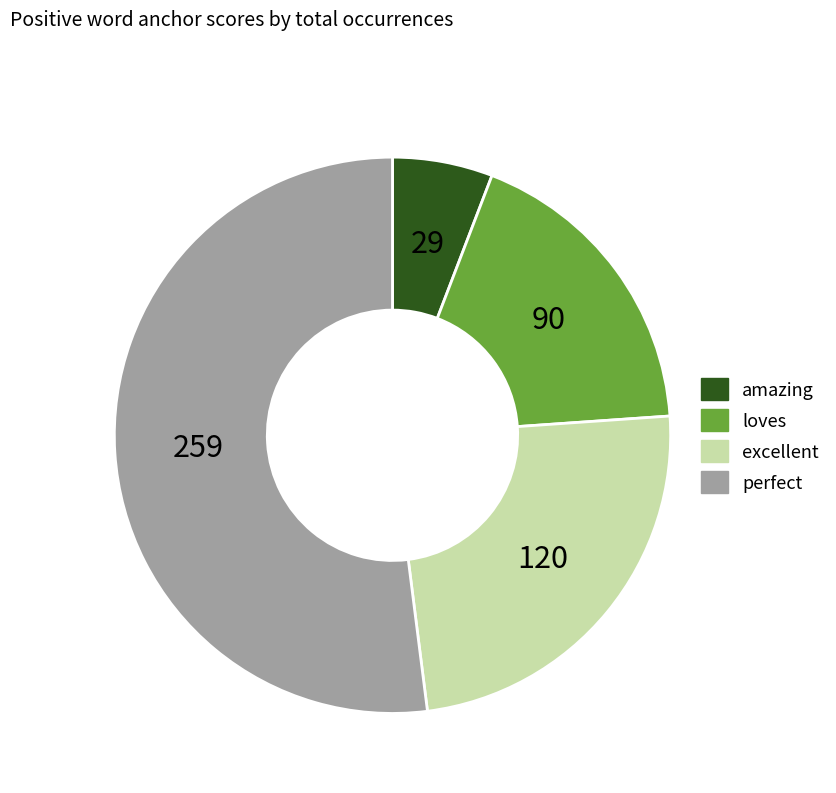

Count the number of slices in the pie.

4